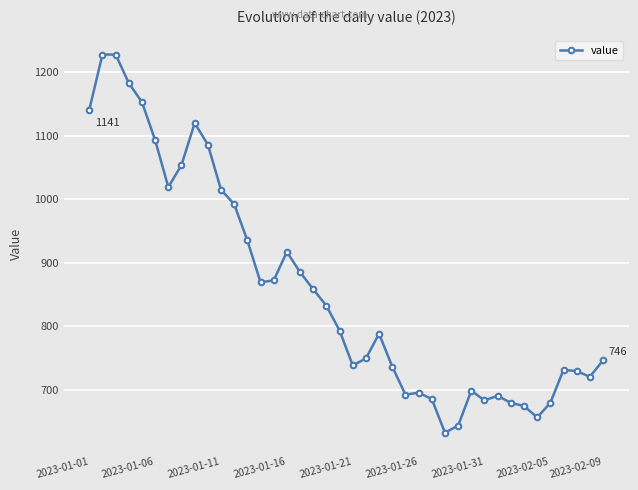

What is the minimum value shown in the chart?

632